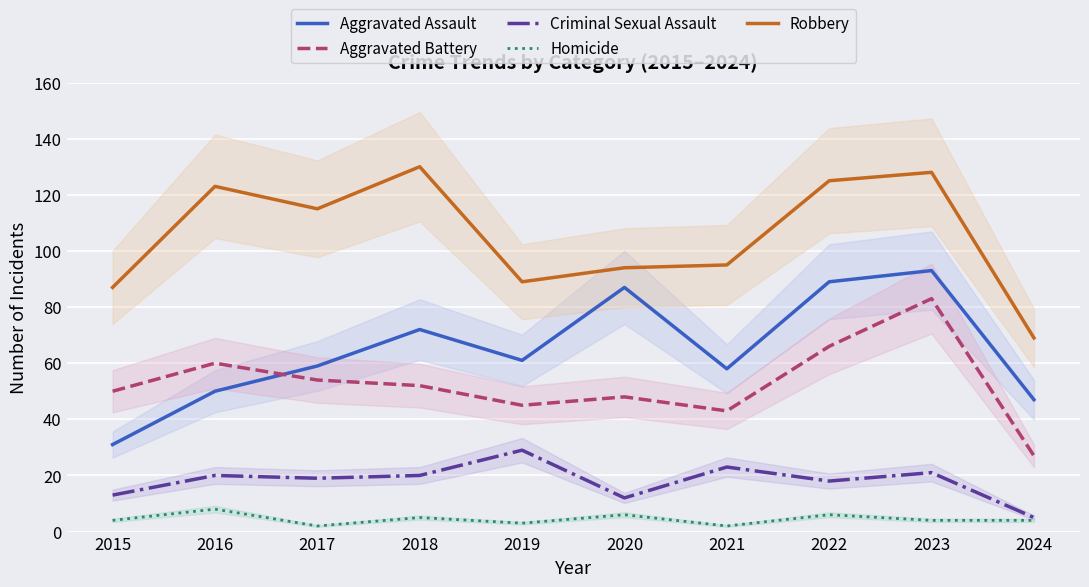

In Homicide, how many points are lower than both neighbors (excluding endpoints)?

3